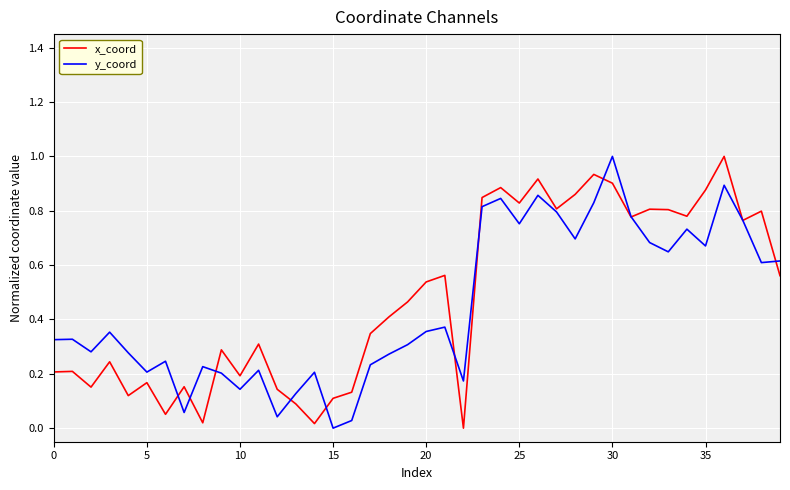

After their last crossing, which series has the higher values: x_coord or y_coord?

y_coord